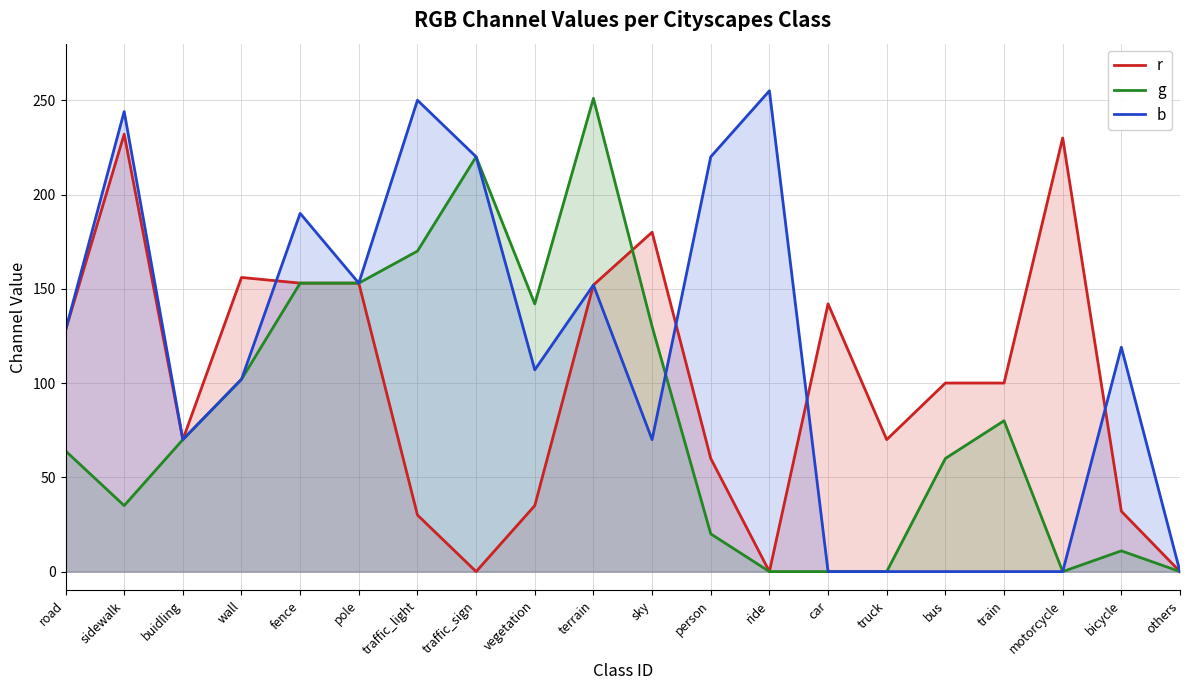

Rank the series at vegetation from highest to lowest value.

g, b, r